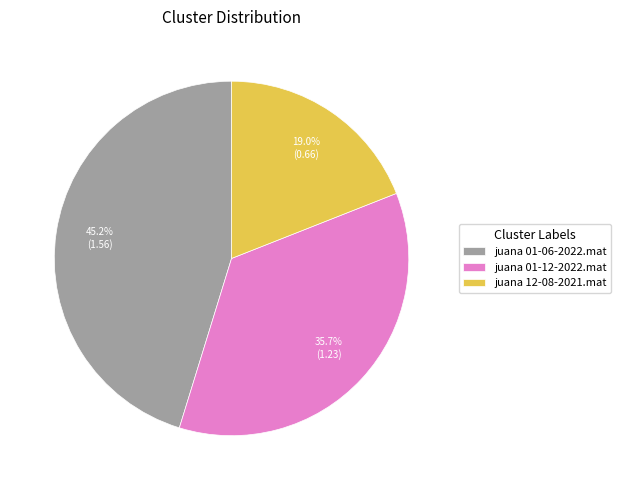

Rank the categories by value from lowest to highest.

juana 12-08-2021.mat, juana 01-12-2022.mat, juana 01-06-2022.mat